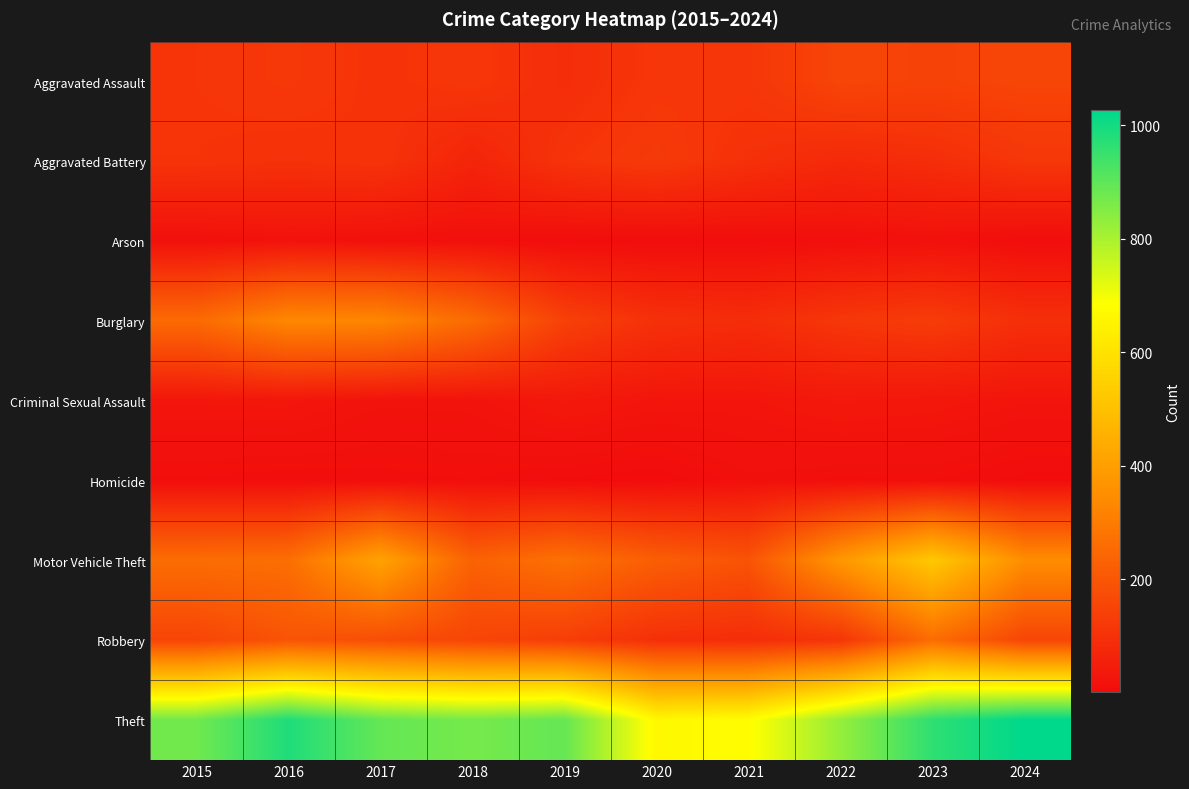

Rank the series at 2017 from lowest to highest value.

Homicide, Arson, Criminal Sexual Assault, Aggravated Assault, Aggravated Battery, Robbery, Burglary, Motor Vehicle Theft, Theft